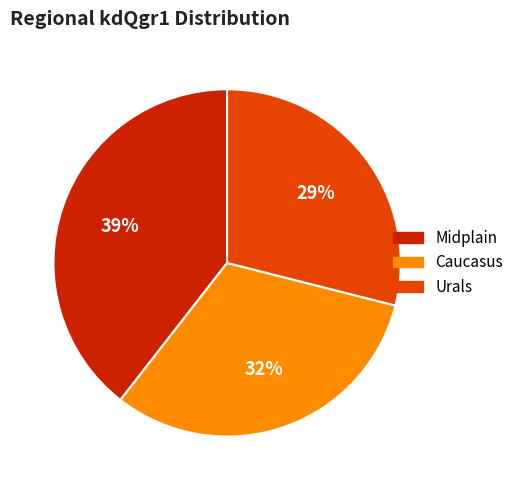

Does any single category account for the majority?

No